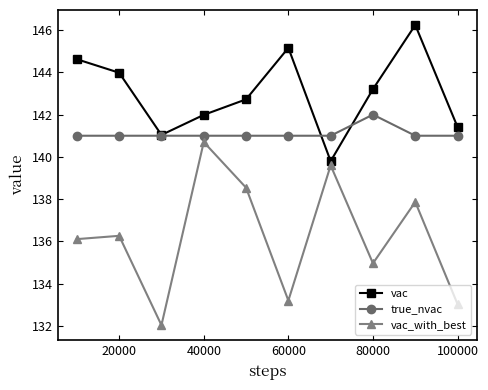

Rank the series by their maximum value, from highest to lowest.

vac, true_nvac, vac_with_best